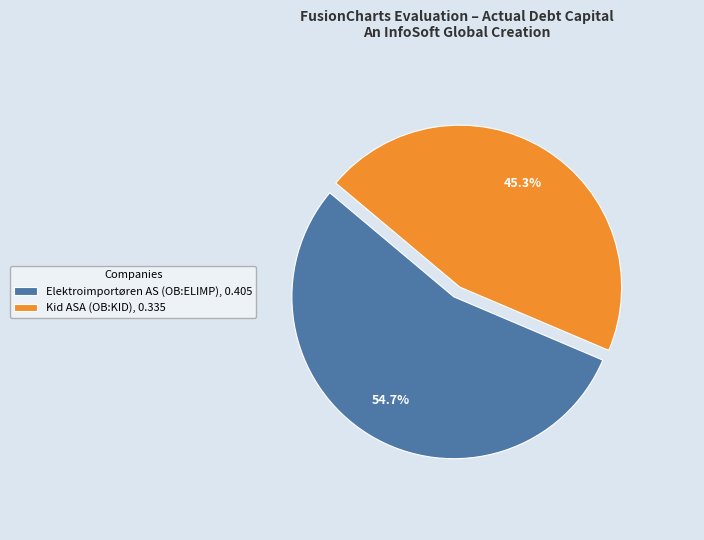

Between Elektroimportøren AS (OB:ELIMP), 0.405 and Kid ASA (OB:KID), 0.335, which is larger?

Elektroimportøren AS (OB:ELIMP), 0.405